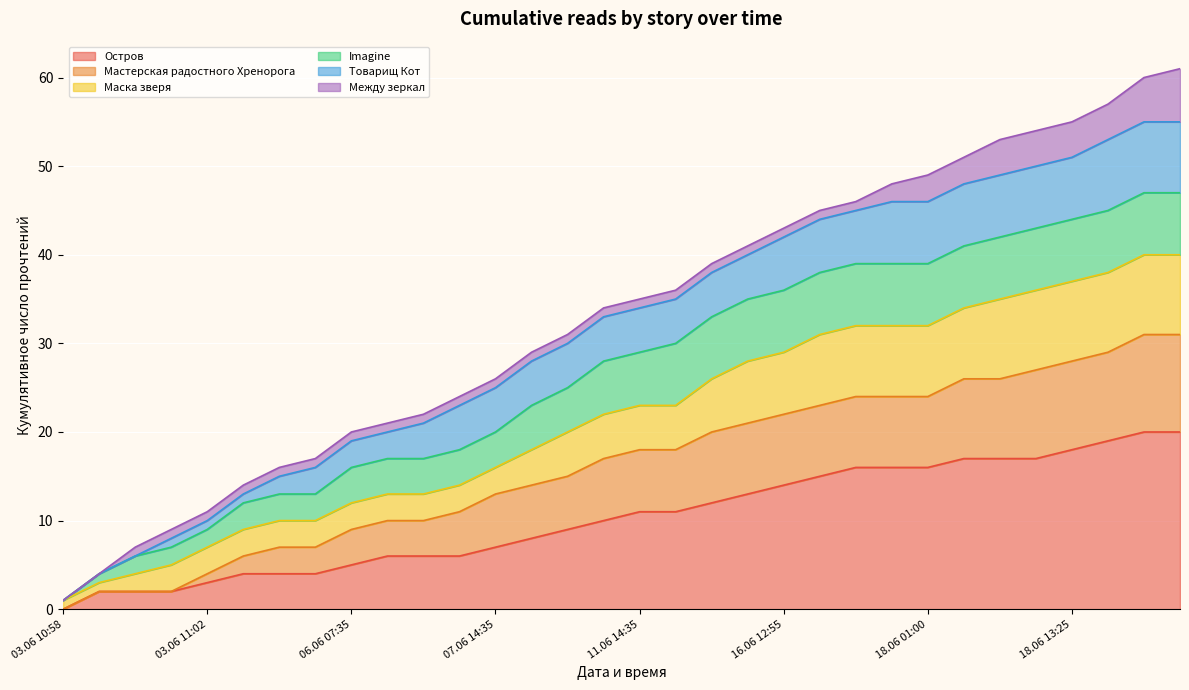

Which category has the lowest value in the Остров series?

03.06 10:58